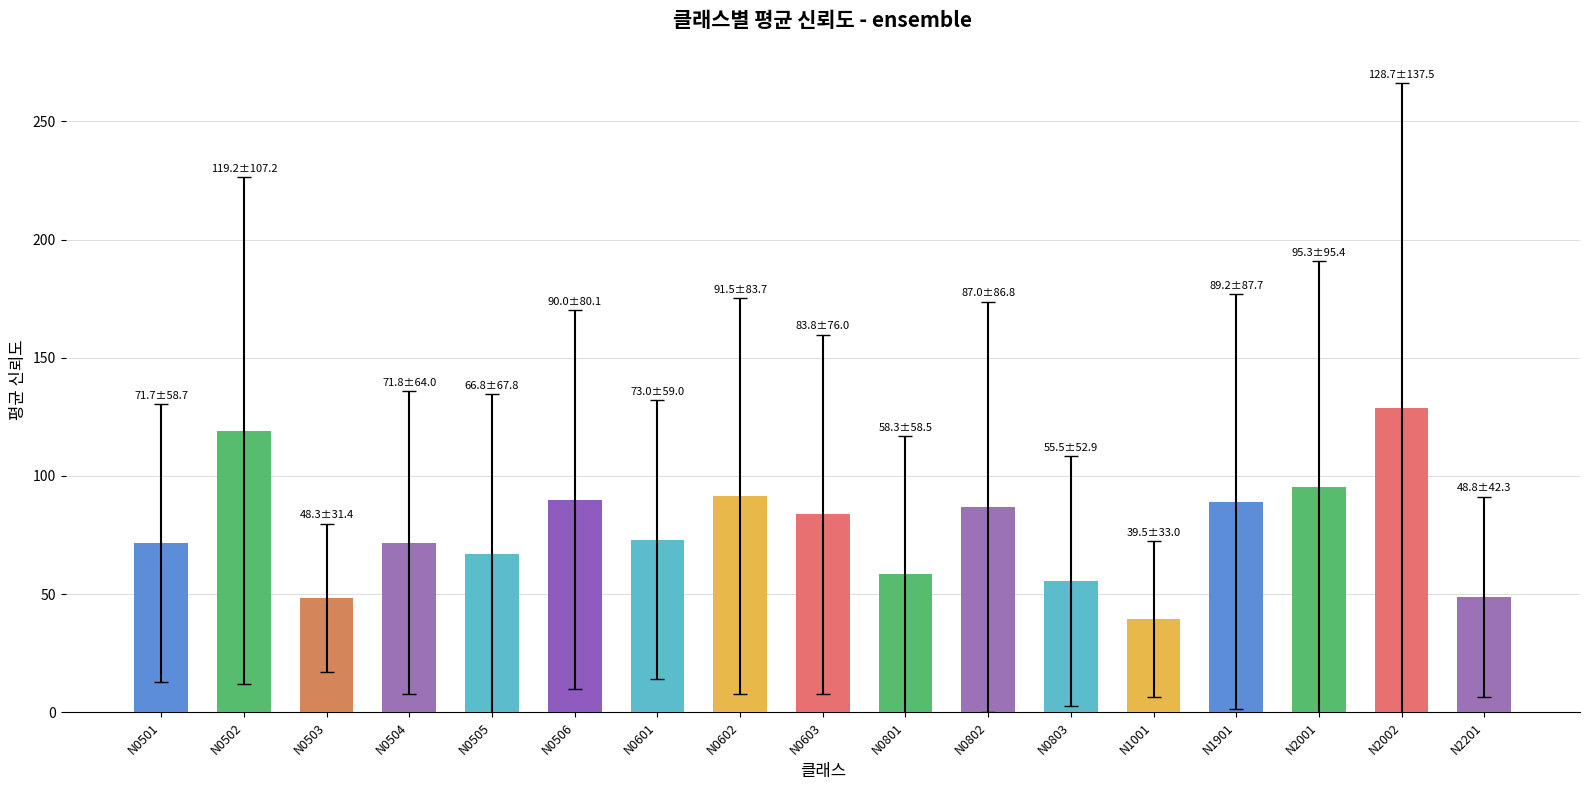

What is the difference between the values at N0506 and N0502?

29.2